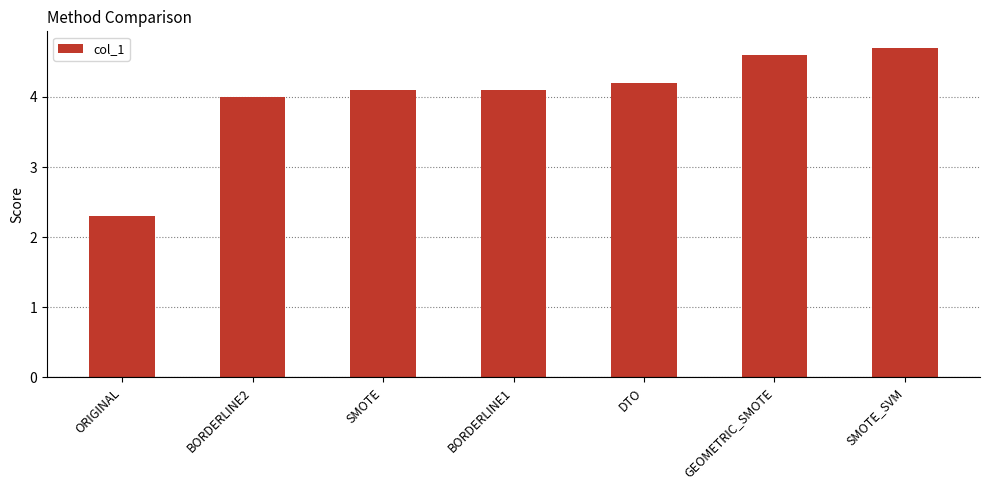

At which category does the chart reach its peak across all series?

SMOTE_SVM